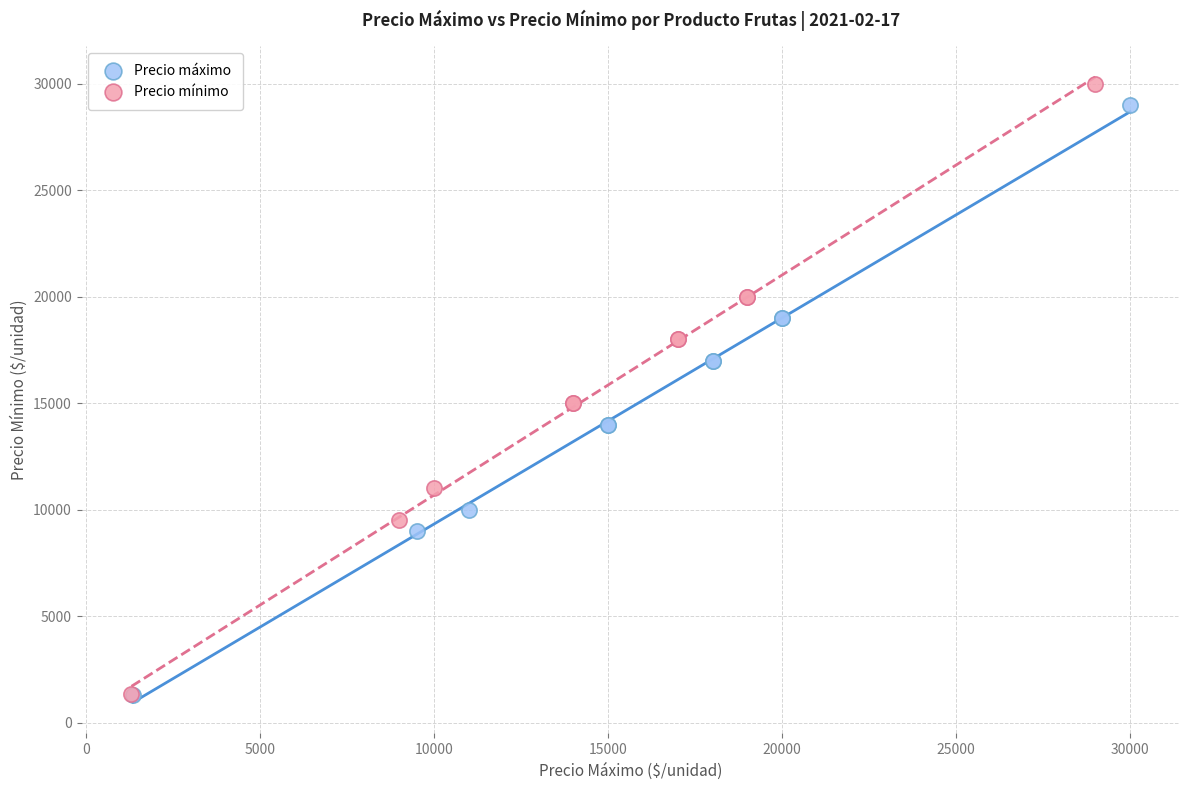

Which series has the widest spread of Y values?

Precio mínimo